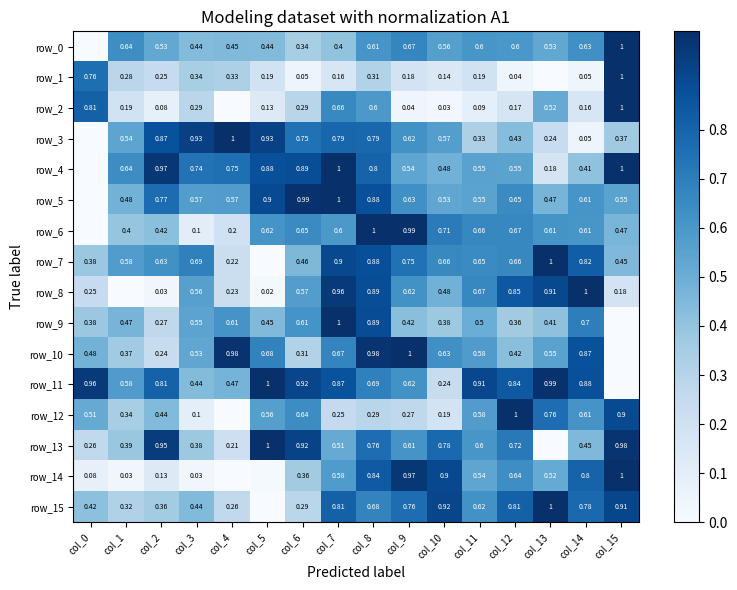

Reading left to right, what are all the values shown in this chart?

row_0: col_0=0.0	col_1=0.6	col_2=0.5	col_3=0.4	col_4=0.4	col_5=0.4	col_6=0.3	col_7=0.4	col_8=0.6	col_9=0.7	col_10=0.6	col_11=0.6	col_12=0.6	col_13=0.5	col_14=0.6	col_15=1.0
row_1: col_0=0.8	col_1=0.3	col_2=0.2	col_3=0.3	col_4=0.3	col_5=0.2	col_6=0.0	col_7=0.2	col_8=0.3	col_9=0.2	col_10=0.1	col_11=0.2	col_12=0.0	col_13=0.0	col_14=0.0	col_15=1.0
row_2: col_0=0.8	col_1=0.2	col_2=0.1	col_3=0.3	col_4=0.0	col_5=0.1	col_6=0.3	col_7=0.7	col_8=0.6	col_9=0.0	col_10=0.0	col_11=0.1	col_12=0.2	col_13=0.5	col_14=0.2	col_15=1.0
row_3: col_0=0.0	col_1=0.5	col_2=0.9	col_3=0.9	col_4=1.0	col_5=0.9	col_6=0.7	col_7=0.8	col_8=0.8	col_9=0.6	col_10=0.6	col_11=0.3	col_12=0.4	col_13=0.2	col_14=0.0	col_15=0.4
row_4: col_0=0.0	col_1=0.6	col_2=1.0	col_3=0.7	col_4=0.8	col_5=0.9	col_6=0.9	col_7=1.0	col_8=0.8	col_9=0.5	col_10=0.5	col_11=0.6	col_12=0.6	col_13=0.2	col_14=0.4	col_15=1.0
row_5: col_0=0.0	col_1=0.5	col_2=0.8	col_3=0.6	col_4=0.6	col_5=0.9	col_6=1.0	col_7=1.0	col_8=0.9	col_9=0.6	col_10=0.5	col_11=0.5	col_12=0.7	col_13=0.5	col_14=0.6	col_15=0.5
row_6: col_0=0.0	col_1=0.4	col_2=0.4	col_3=0.1	col_4=0.2	col_5=0.6	col_6=0.7	col_7=0.6	col_8=1.0	col_9=1.0	col_10=0.7	col_11=0.7	col_12=0.7	col_13=0.6	col_14=0.6	col_15=0.5
row_7: col_0=0.4	col_1=0.6	col_2=0.6	col_3=0.7	col_4=0.2	col_5=0.0	col_6=0.5	col_7=0.9	col_8=0.9	col_9=0.7	col_10=0.7	col_11=0.7	col_12=0.7	col_13=1.0	col_14=0.8	col_15=0.5
row_8: col_0=0.2	col_1=0.0	col_2=0.0	col_3=0.6	col_4=0.2	col_5=0.0	col_6=0.6	col_7=1.0	col_8=0.9	col_9=0.6	col_10=0.5	col_11=0.7	col_12=0.8	col_13=0.9	col_14=1.0	col_15=0.2
row_9: col_0=0.4	col_1=0.5	col_2=0.3	col_3=0.5	col_4=0.6	col_5=0.4	col_6=0.6	col_7=1.0	col_8=0.9	col_9=0.4	col_10=0.4	col_11=0.5	col_12=0.4	col_13=0.4	col_14=0.7	col_15=0.0
row_10: col_0=0.5	col_1=0.4	col_2=0.2	col_3=0.5	col_4=1.0	col_5=0.7	col_6=0.3	col_7=0.7	col_8=1.0	col_9=1.0	col_10=0.6	col_11=0.6	col_12=0.4	col_13=0.6	col_14=0.9	col_15=0.0
row_11: col_0=1.0	col_1=0.6	col_2=0.8	col_3=0.4	col_4=0.5	col_5=1.0	col_6=0.9	col_7=0.9	col_8=0.7	col_9=0.6	col_10=0.2	col_11=0.9	col_12=0.8	col_13=1.0	col_14=0.9	col_15=0.0
row_12: col_0=0.5	col_1=0.3	col_2=0.4	col_3=0.1	col_4=0.0	col_5=0.6	col_6=0.6	col_7=0.3	col_8=0.3	col_9=0.3	col_10=0.2	col_11=0.6	col_12=1.0	col_13=0.8	col_14=0.6	col_15=0.9
row_13: col_0=0.3	col_1=0.4	col_2=1.0	col_3=0.4	col_4=0.2	col_5=1.0	col_6=0.9	col_7=0.5	col_8=0.8	col_9=0.6	col_10=0.8	col_11=0.6	col_12=0.7	col_13=0.0	col_14=0.5	col_15=1.0
row_14: col_0=0.1	col_1=0.0	col_2=0.1	col_3=0.0	col_4=0.0	col_5=0.0	col_6=0.4	col_7=0.6	col_8=0.8	col_9=1.0	col_10=0.9	col_11=0.5	col_12=0.6	col_13=0.5	col_14=0.8	col_15=1.0
row_15: col_0=0.4	col_1=0.3	col_2=0.4	col_3=0.4	col_4=0.3	col_5=0.0	col_6=0.3	col_7=0.8	col_8=0.7	col_9=0.8	col_10=0.9	col_11=0.6	col_12=0.8	col_13=1.0	col_14=0.8	col_15=0.9